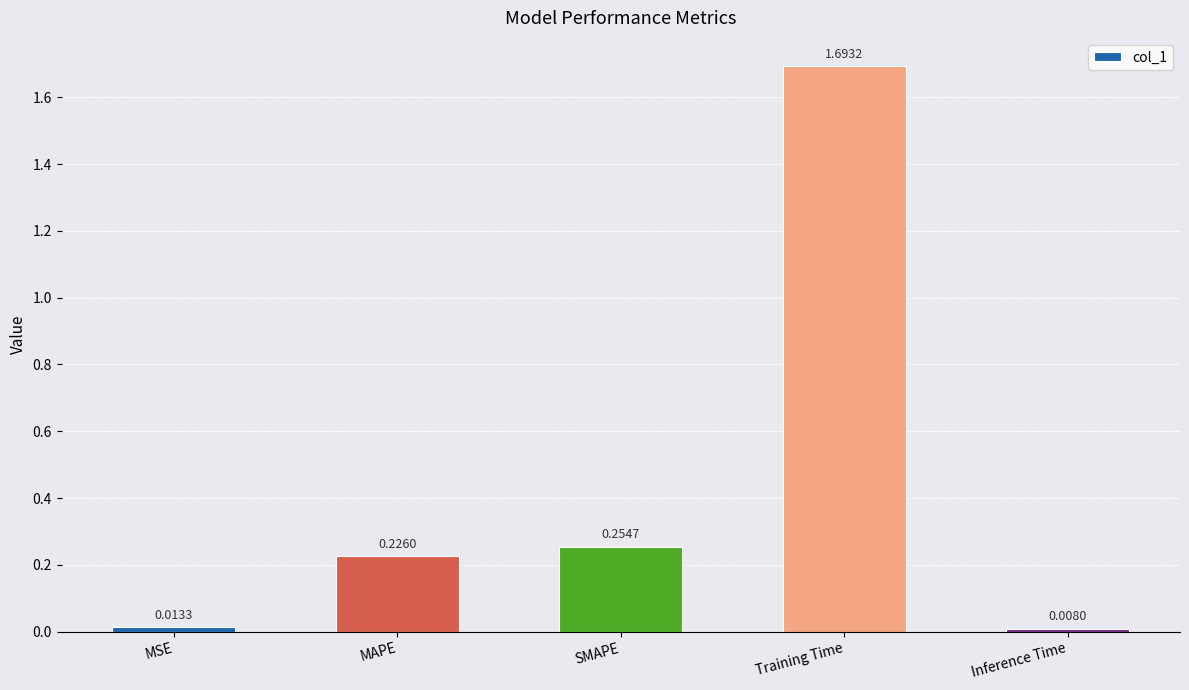

Which category has the highest value across all series?

Training Time